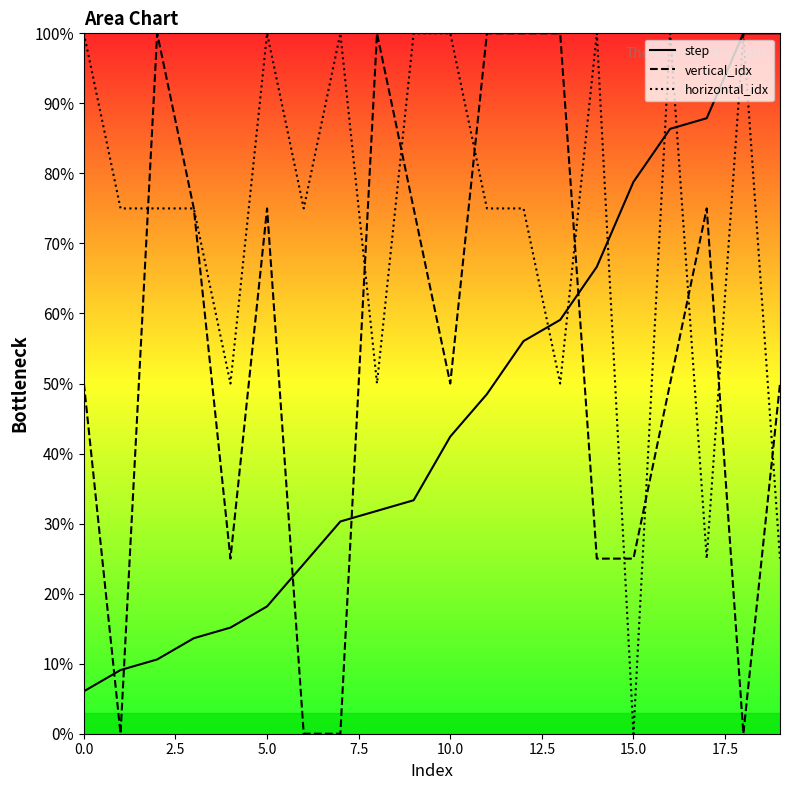

How many vertical_idx values are between 25 and 100?

16